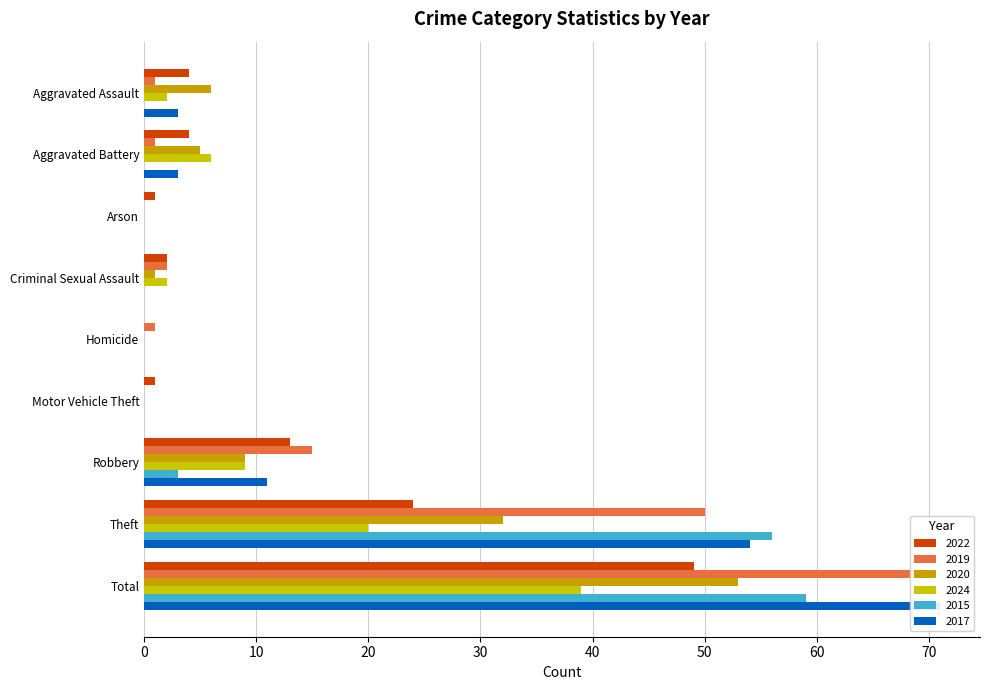

What is the difference between the 2022 values at Motor Vehicle Theft and Criminal Sexual Assault?

1